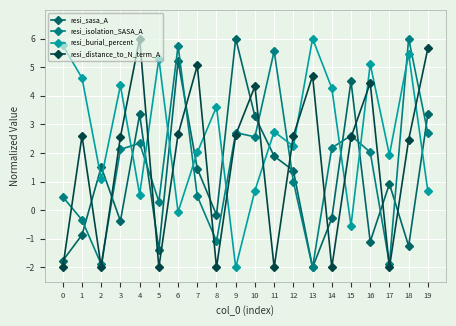

Between 4 and 1, which is larger?

4